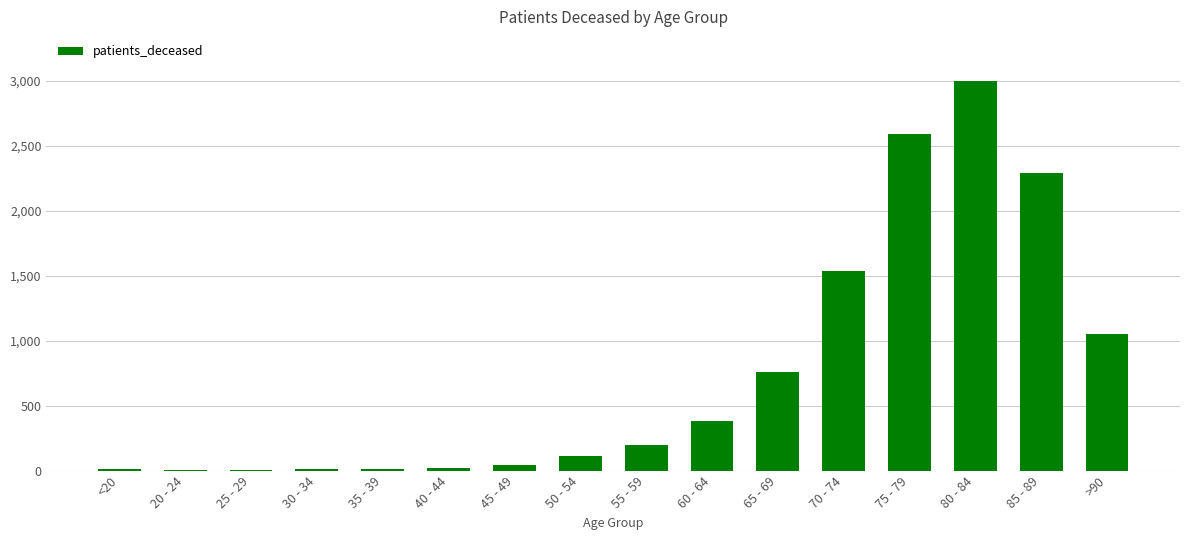

What is the average value?

752